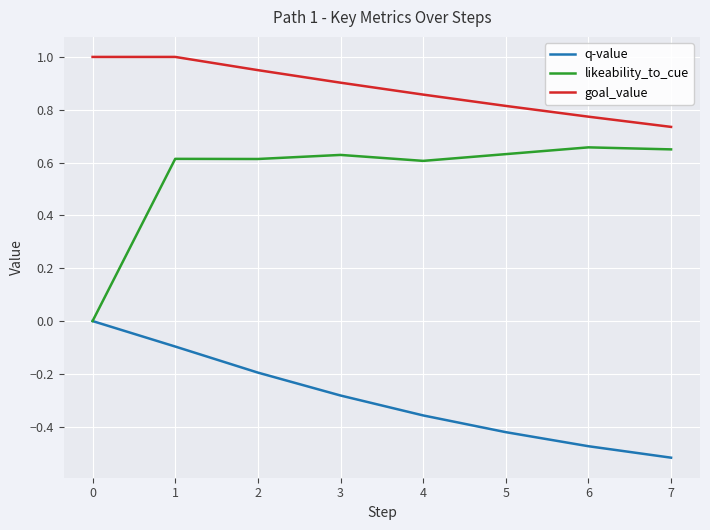

How many lines are shown in the chart?

3